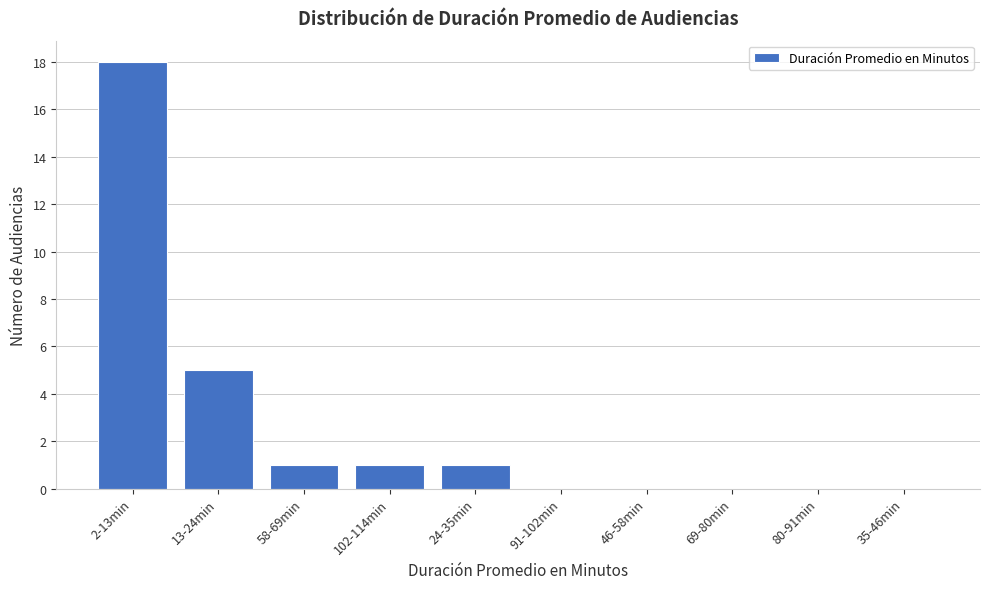

Reading left to right, what are all the values shown in this chart?

2-13min=18	13-24min=5	58-69min=1	102-114min=1	24-35min=1	91-102min=0	46-58min=0	69-80min=0	80-91min=0	35-46min=0